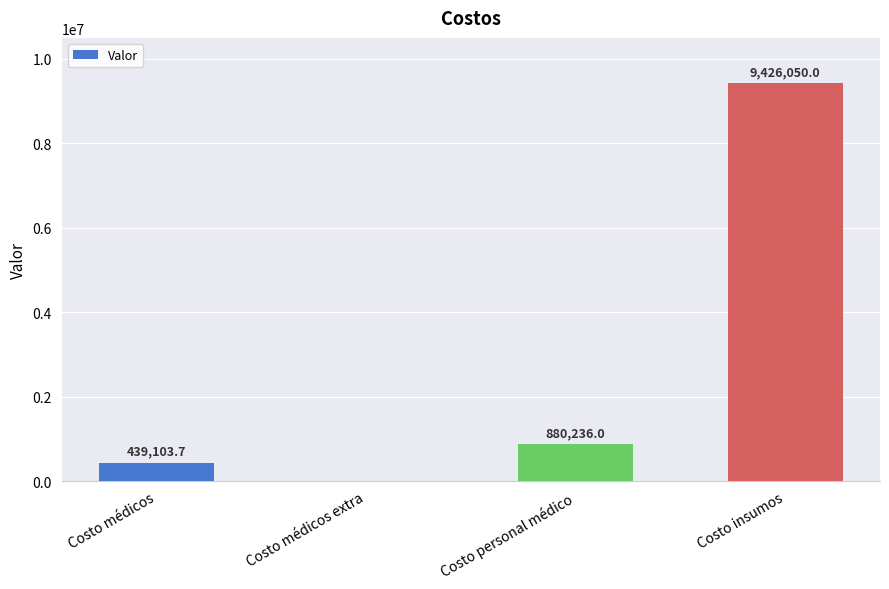

Which category has the highest value across all series?

Costo insumos